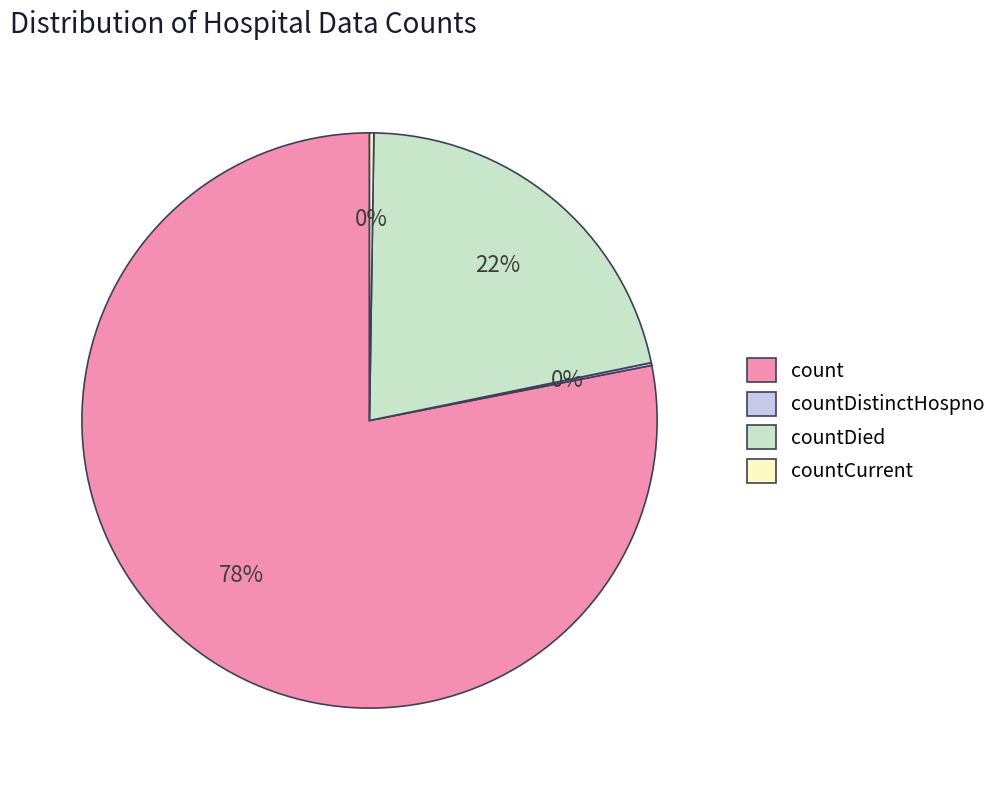

Do countDied and count together represent more than half of the pie?

Yes